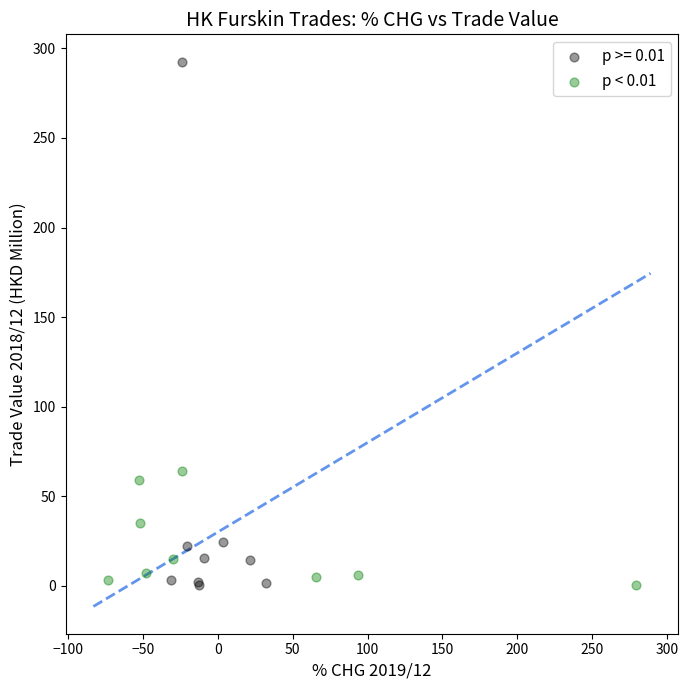

Which series reaches the maximum Y coordinate?

p >= 0.01